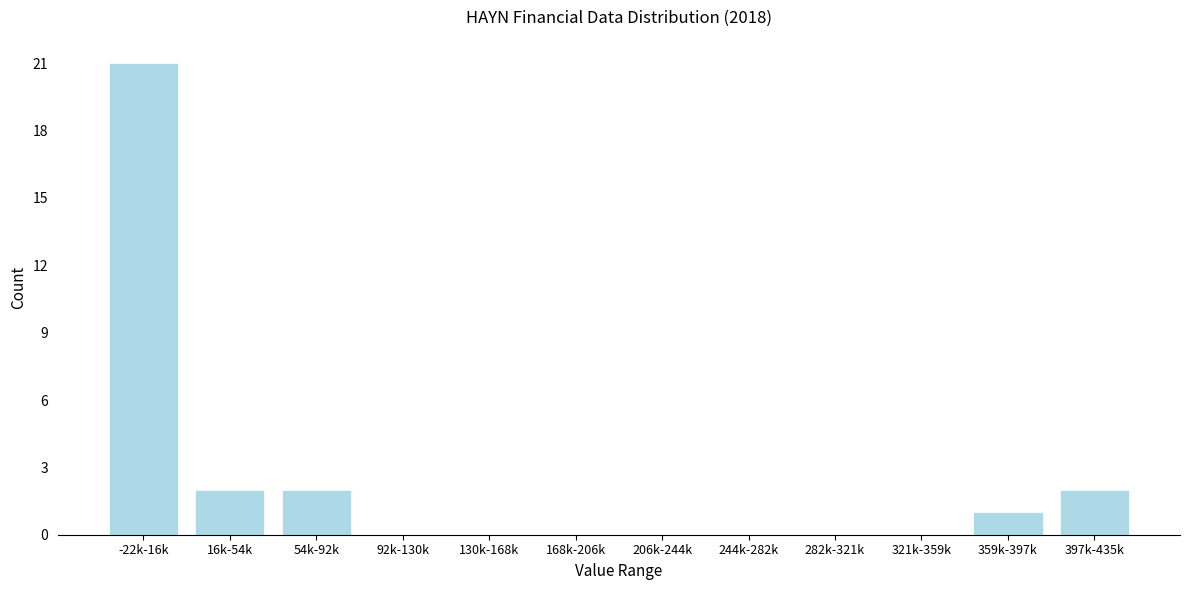

Reading left to right, transcribe all the data shown in this chart.

-22k-16k=21	16k-54k=2	54k-92k=2	92k-130k=0	130k-168k=0	168k-206k=0	206k-244k=0	244k-282k=0	282k-321k=0	321k-359k=0	359k-397k=1	397k-435k=2